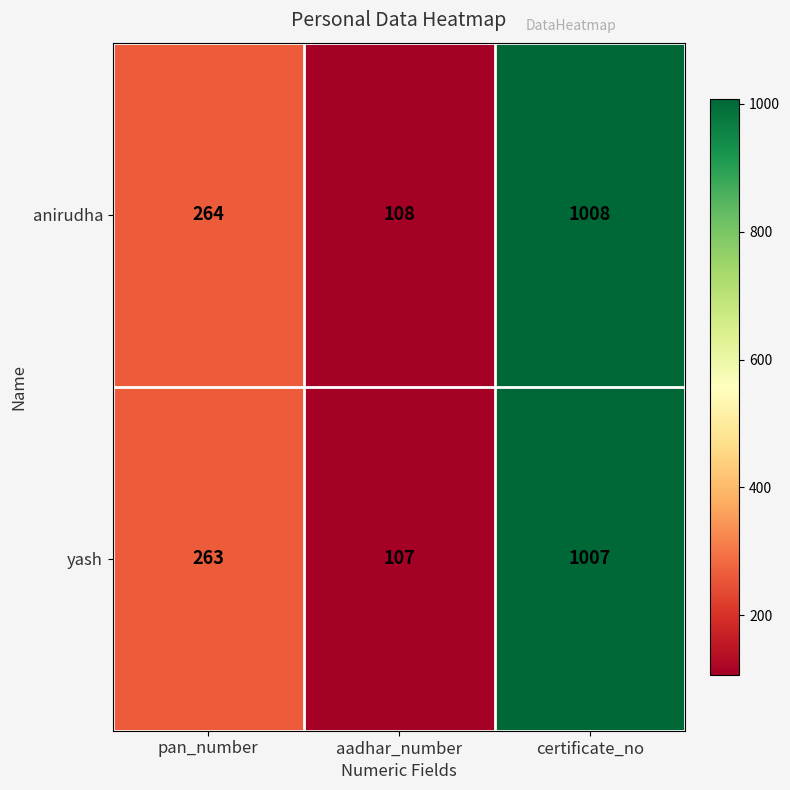

What is the difference between the highest and lowest values at aadhar_number?

1